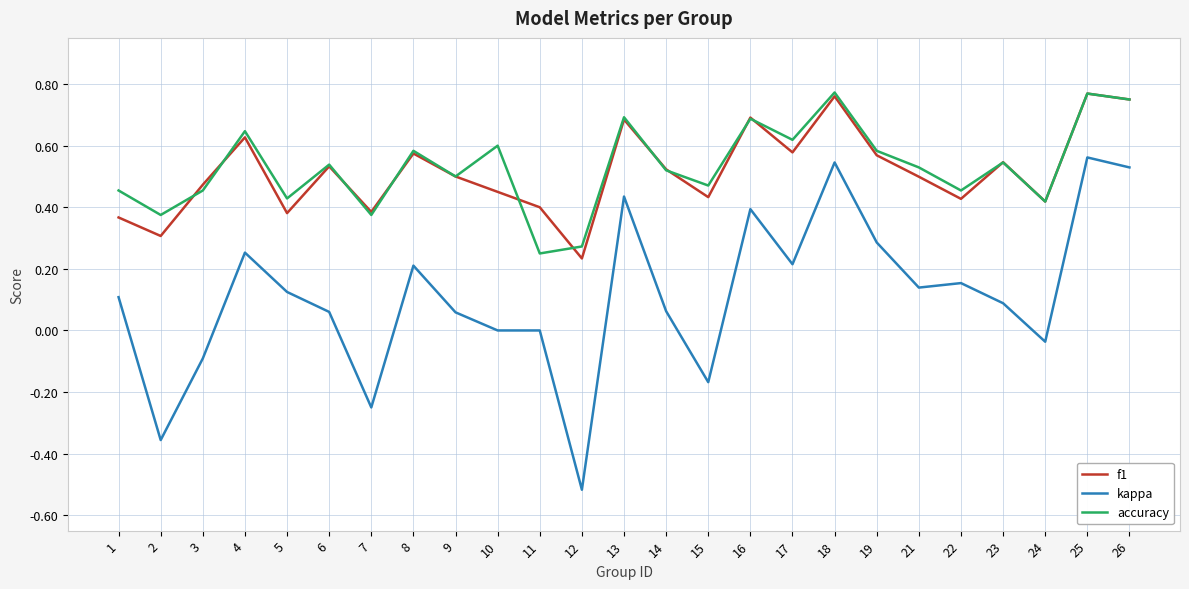

Which series has the largest range (max minus min)?

kappa